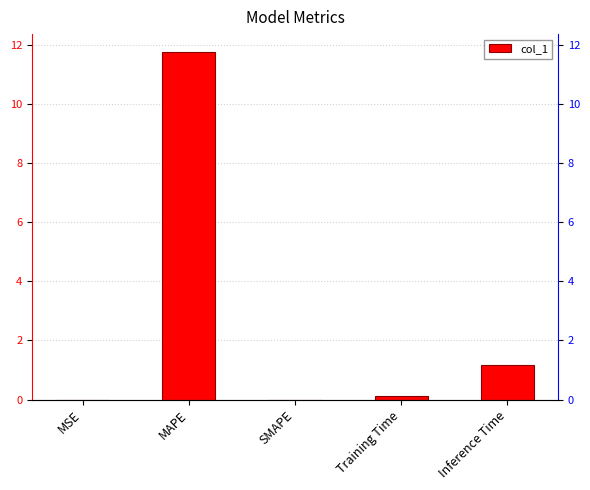

What is the maximum value shown in the chart?

11.8